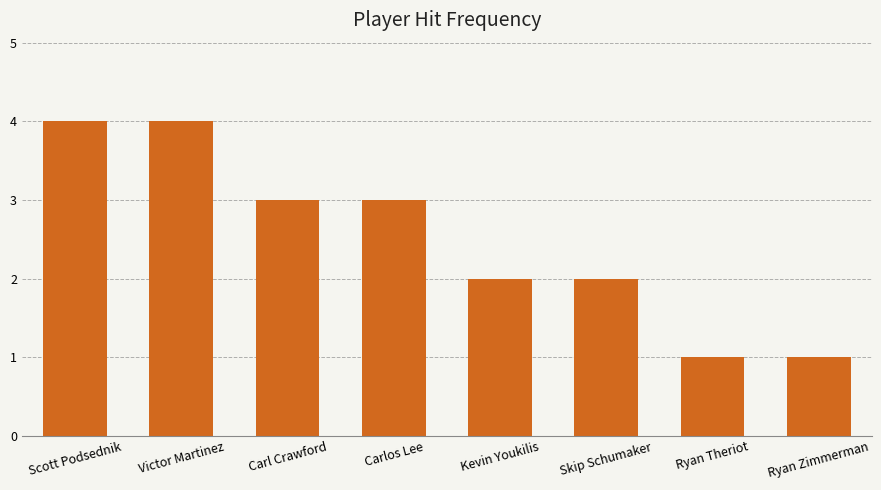

How many series are shown in this chart?

1